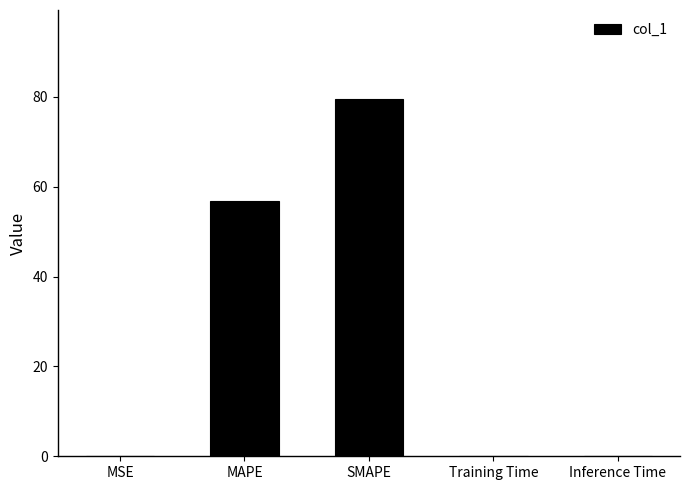

How many series are shown in this chart?

1